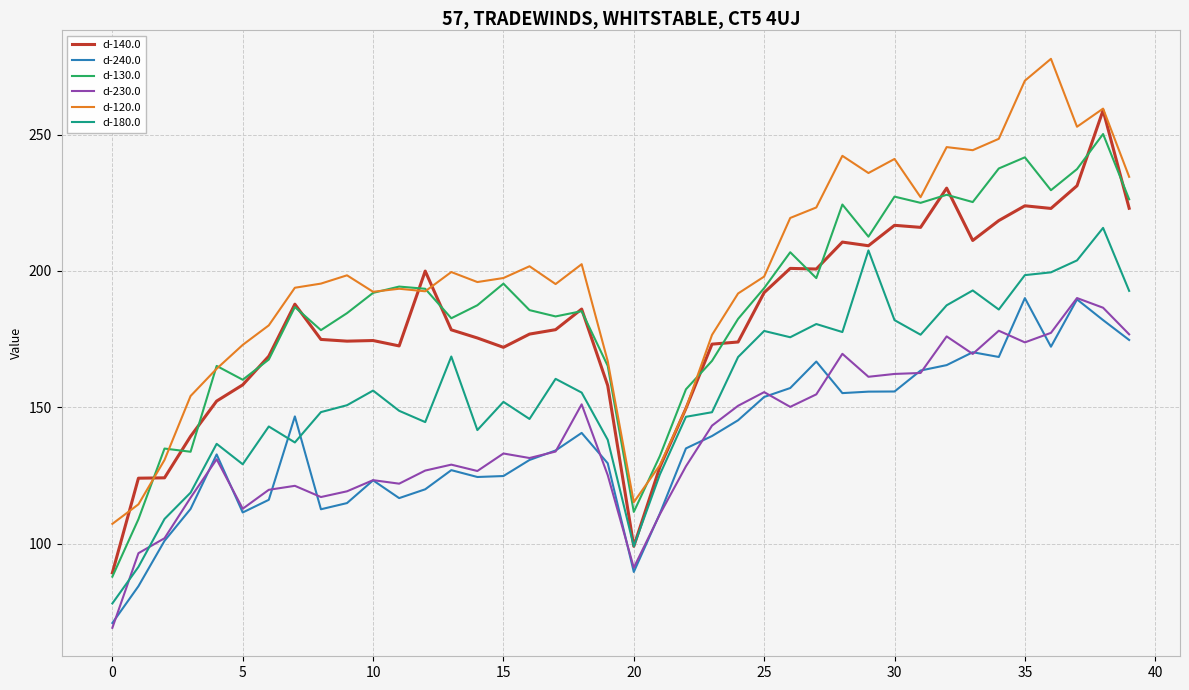

What is the lowest value of the d-180.0 series?

78.0